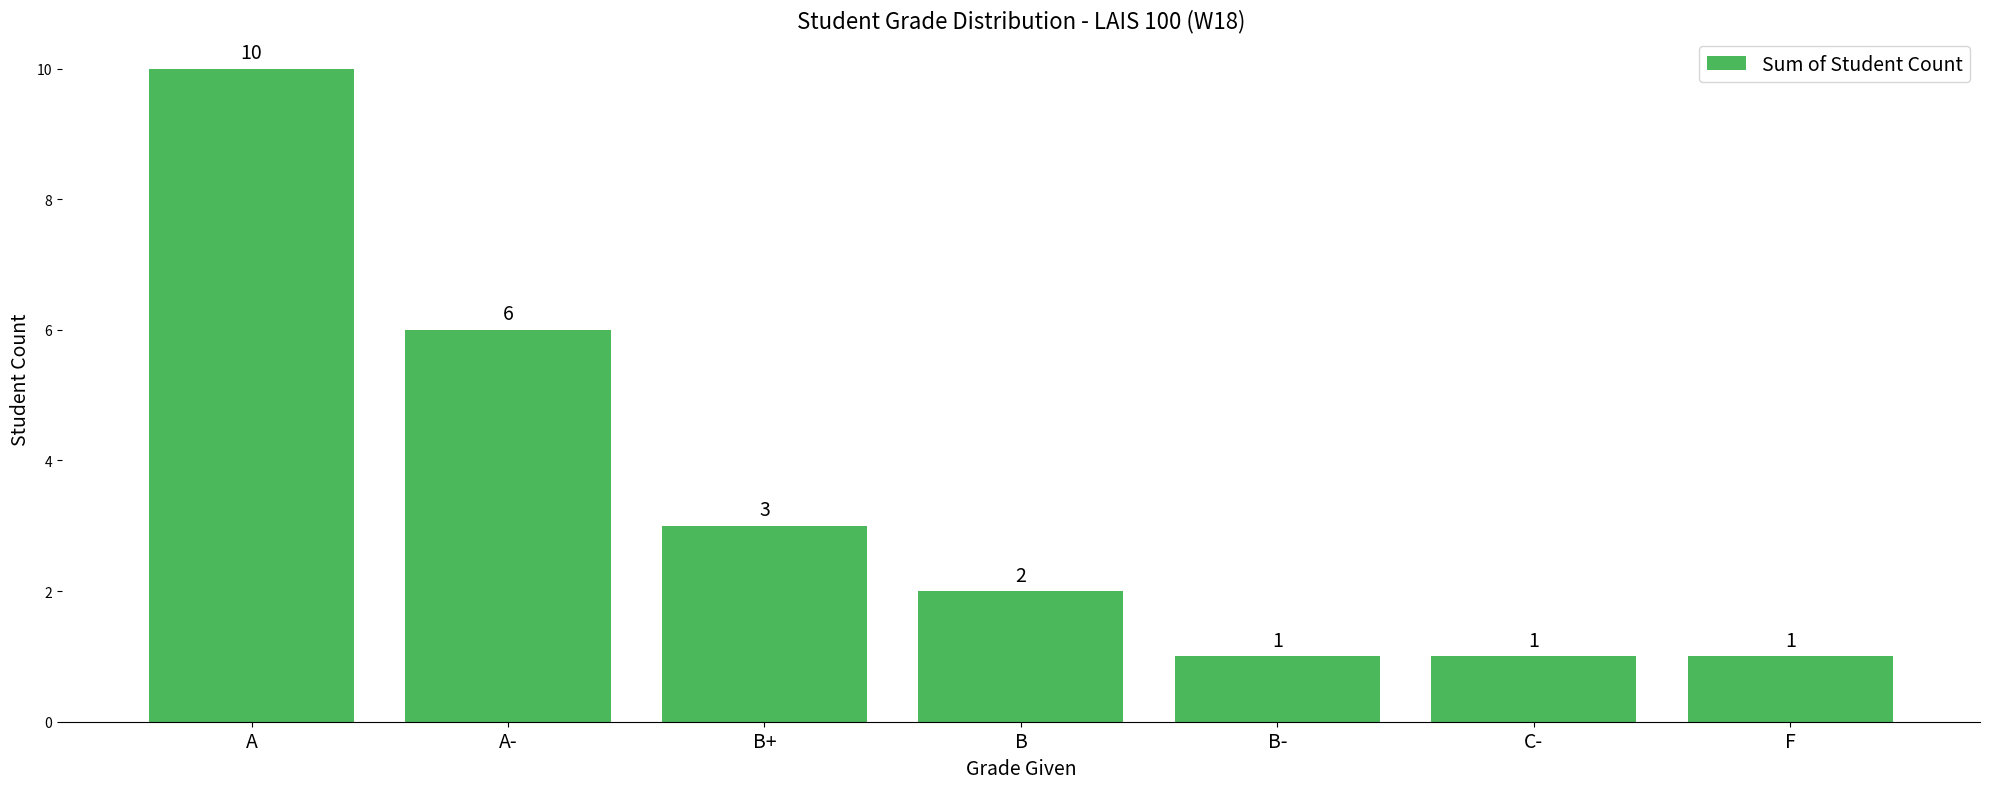

The chart shows a value of 1 at B-. True or false?

True